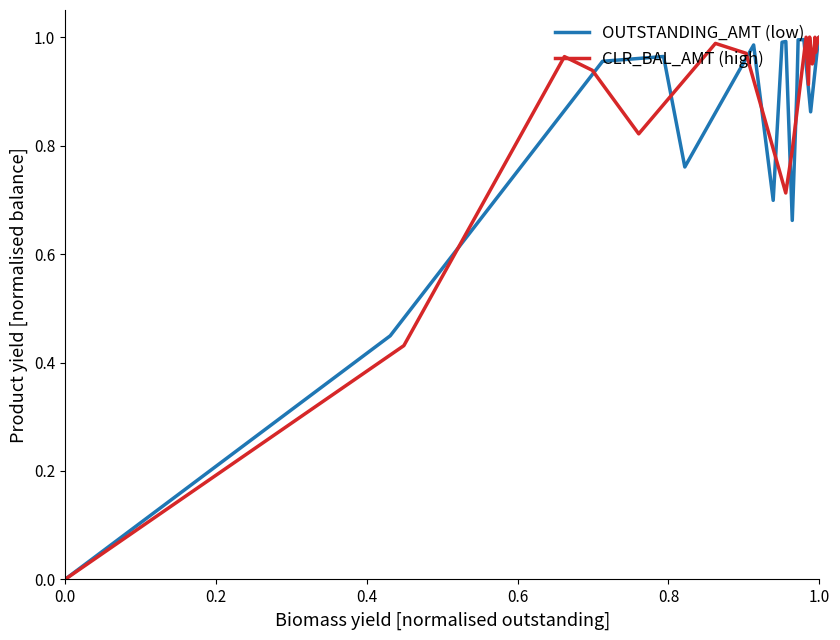

How many interior local peaks does the CLR_BAL_AMT (high) series have?

6